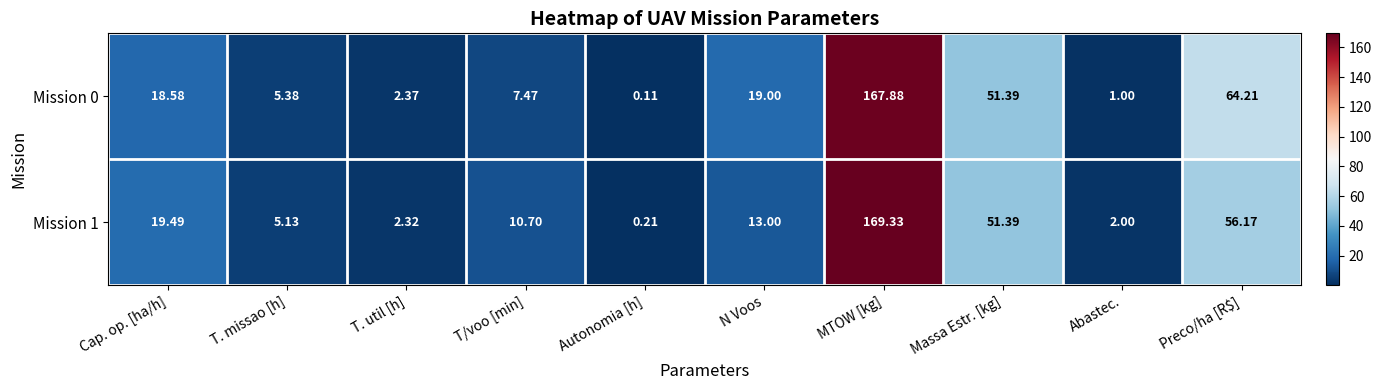

List the series in order of their peak value, lowest first.

Mission 0, Mission 1